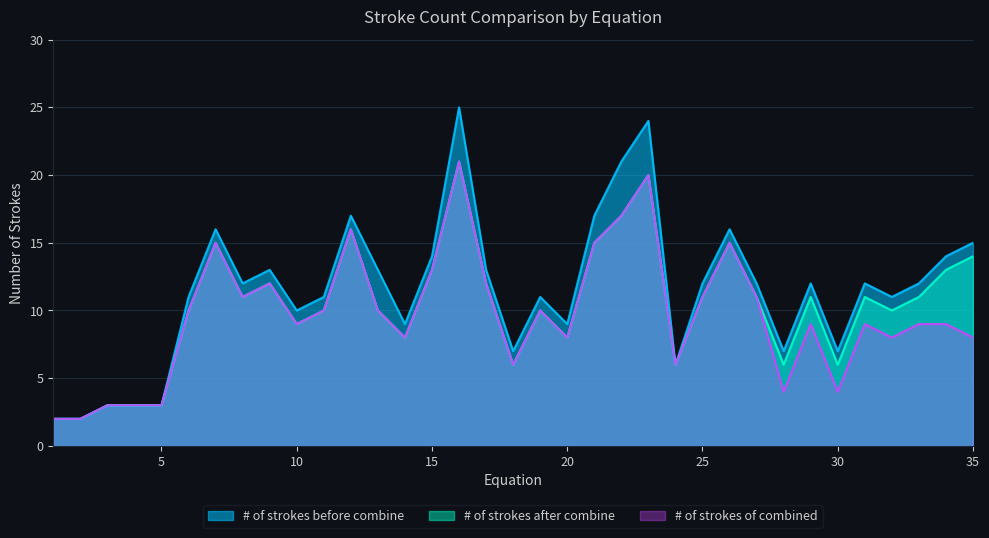

True or false: # of strokes after combine and # of strokes before combine cross at least once.

False